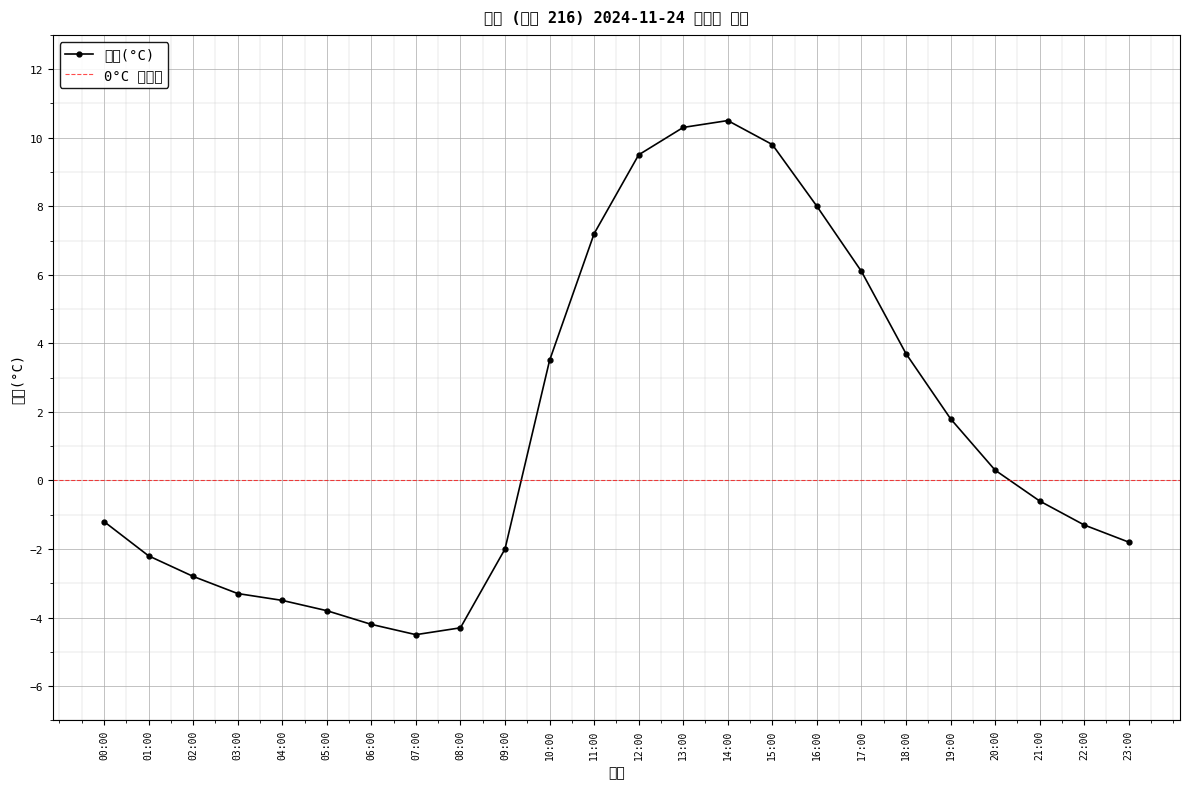

True or false: there are more than 0 points higher than both neighbors.

True